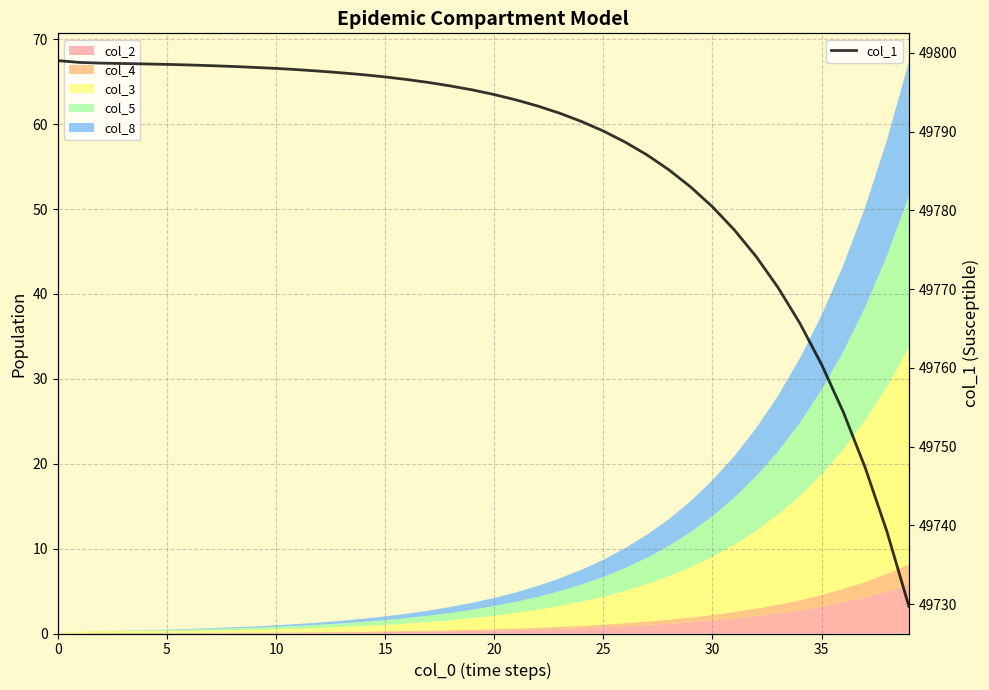

Is it true that the value at 26 is 87669.8?

False